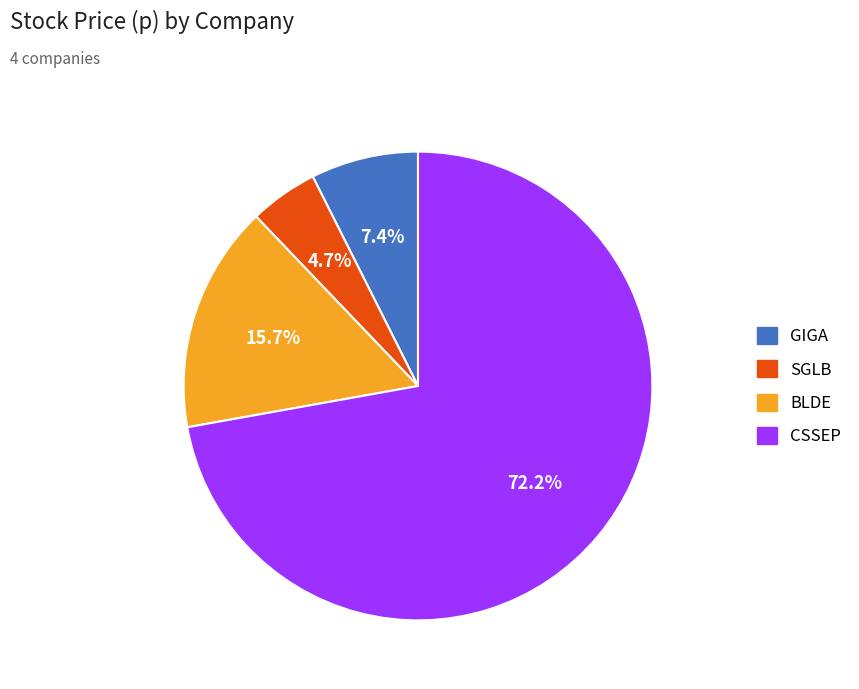

To the nearest percent, what is the combined percentage of CSSEP and BLDE?

88%